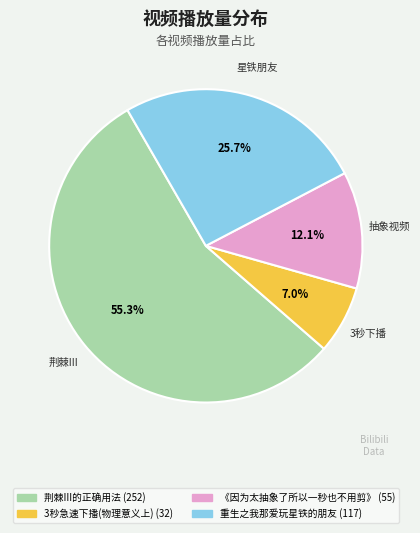

Does 《因为太抽象了所以一秒也不用剪》 account for over 50% of the chart?

No